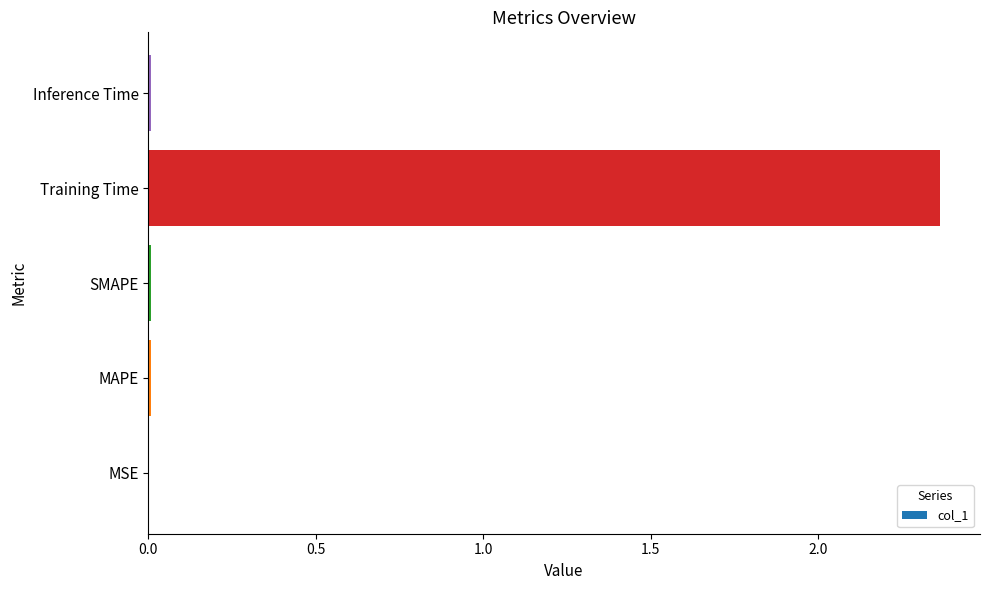

Is it true that the value at Inference Time is 0.0?

True